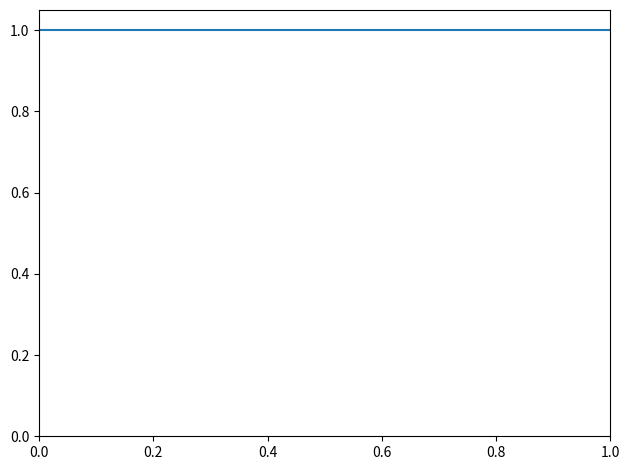

Reading left to right, extract all data points from this chart.

1.0	1.0	1.0	1.0	1.0	1.0	1.0	1.0	1.0	1.0	1.0	1.0	1.0	1.0	1.0	1.0	1.0	1.0	1.0	1.0	1.0	1.0	1.0	1.0	1.0	1.0	1.0	1.0	1.0	1.0	1.0	1.0	1.0	1.0	1.0	1.0	1.0	1.0	1.0	1.0